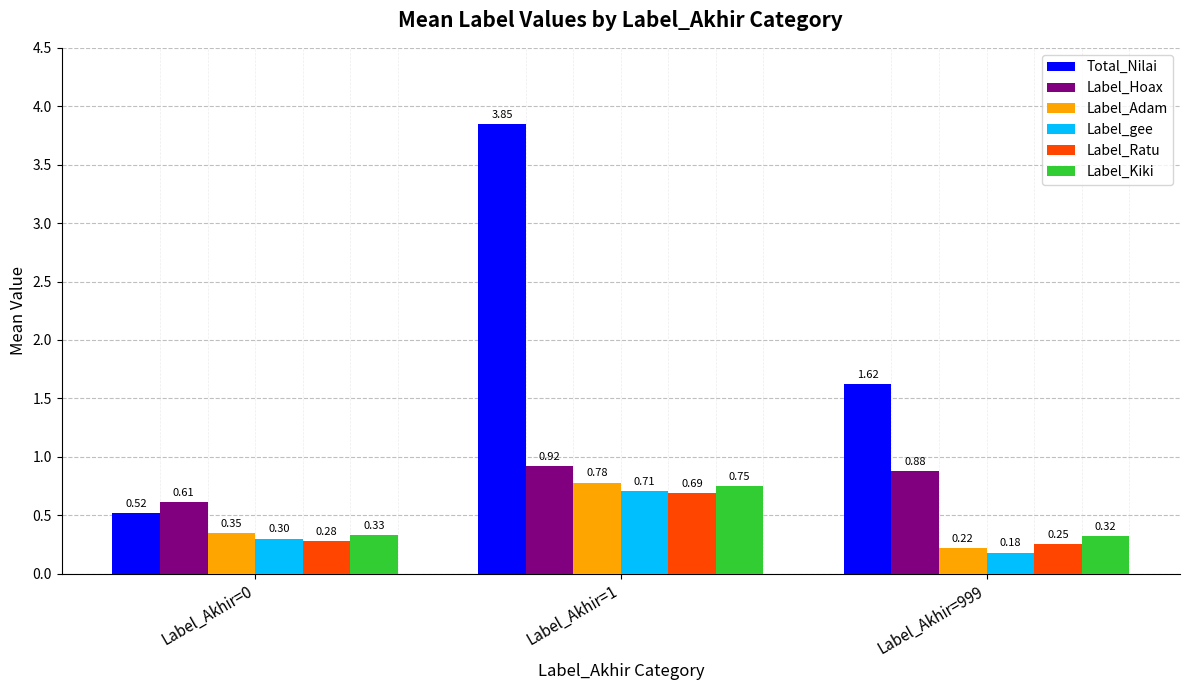

Where does the Total_Nilai series first go above 1?

Label_Akhir=1